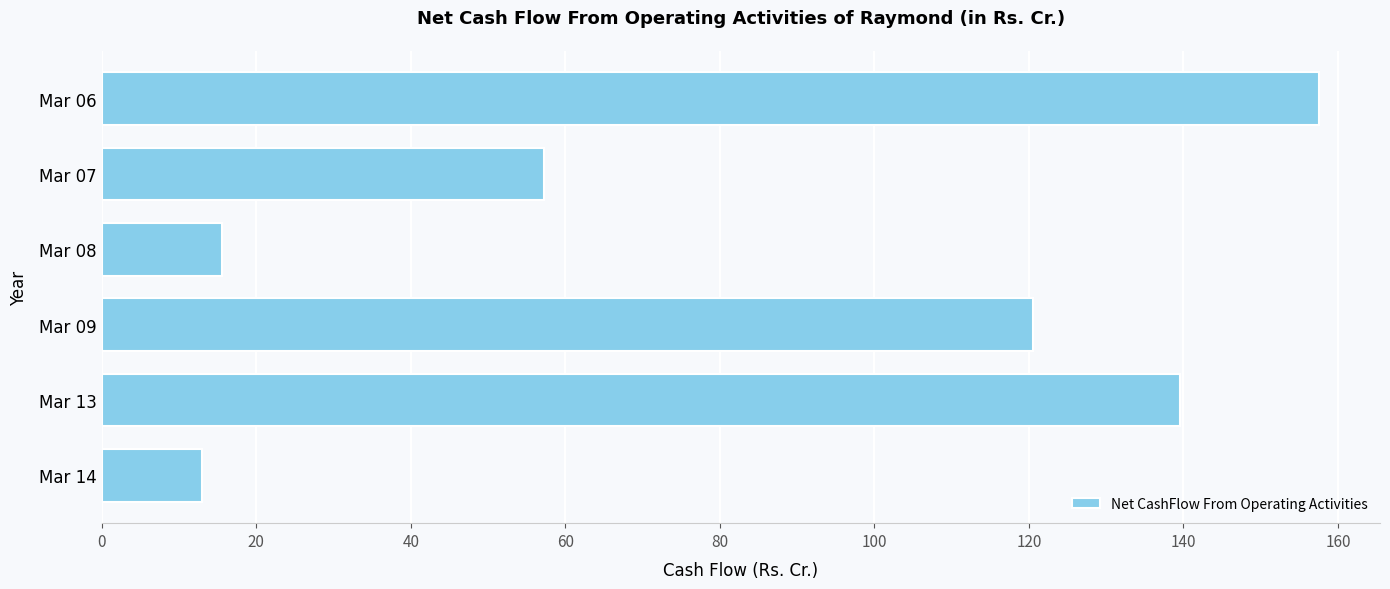

Reading bottom to top, transcribe all the data shown in this chart.

13.0	139.6	120.5	15.5	57.2	157.6